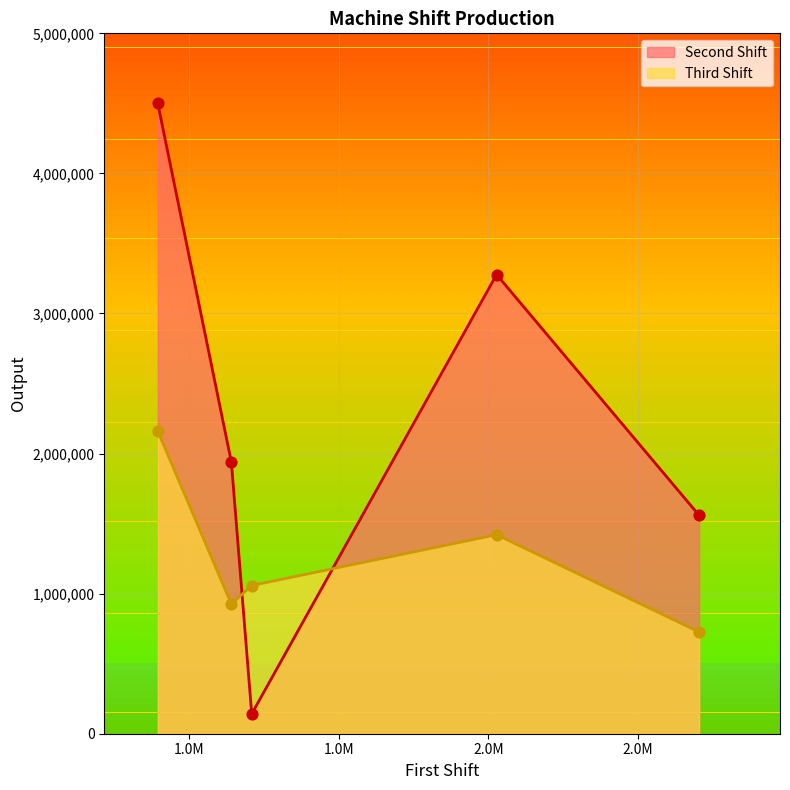

Which series reaches the minimum Y coordinate?

Second Shift